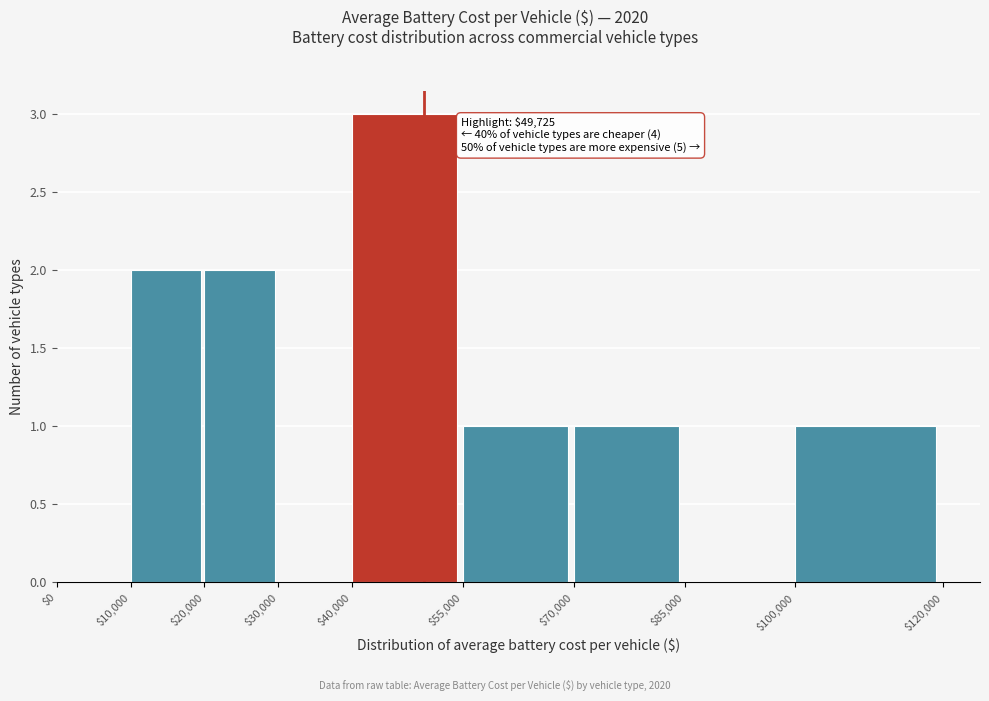

Which range on the x-axis has the tallest bar?

$40,000 to $55,000